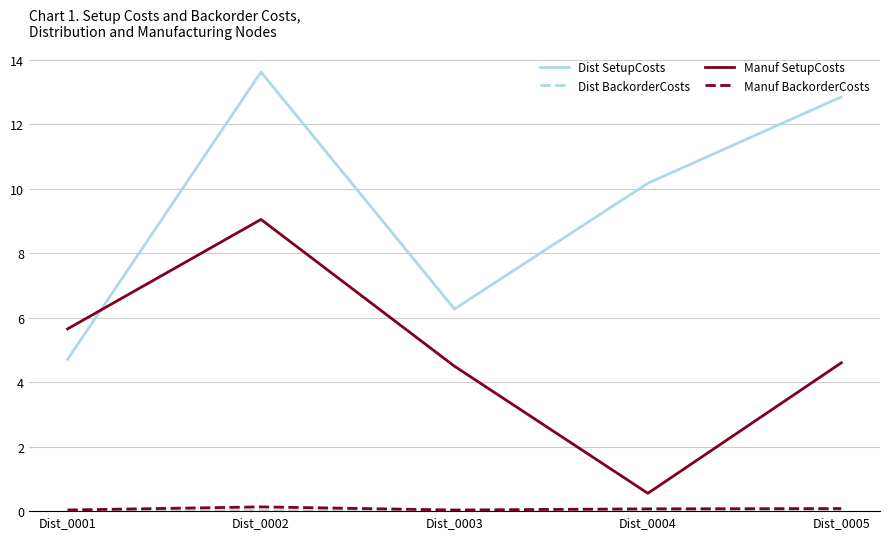

At which category is the sum across all series the highest?

Dist_0002